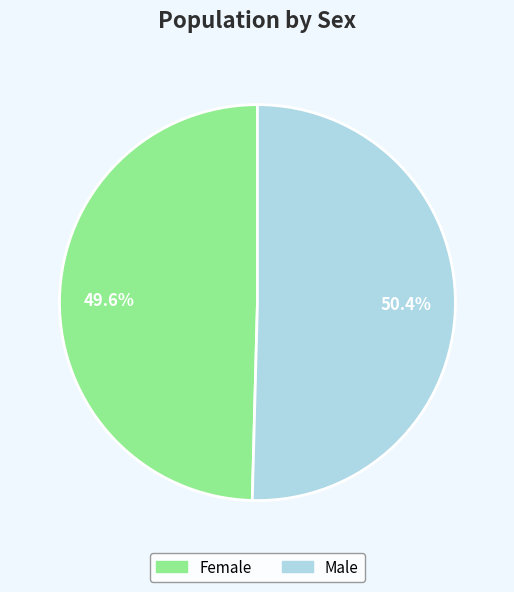

What percentage is the Female slice, to the nearest percent?

50%